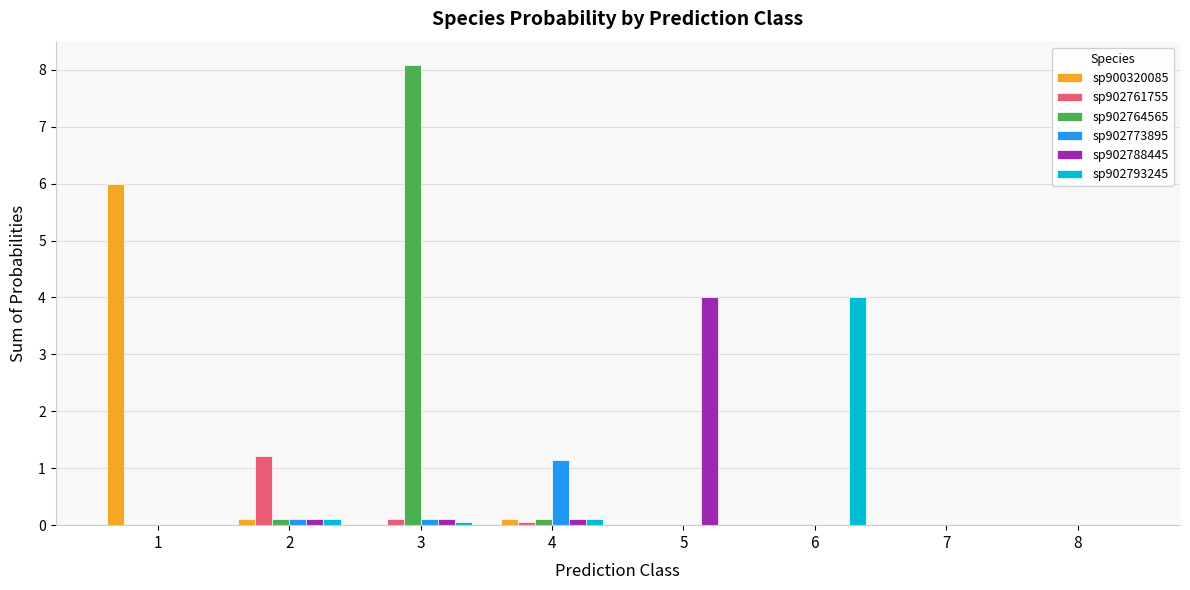

What is the sum of the sp902761755 values at 6 and 2?

1.2